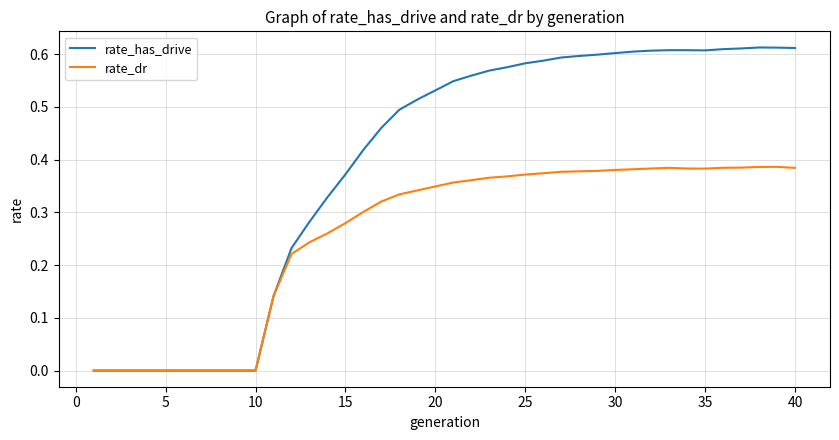

Rank the series by their average value, from highest to lowest.

rate_has_drive, rate_dr